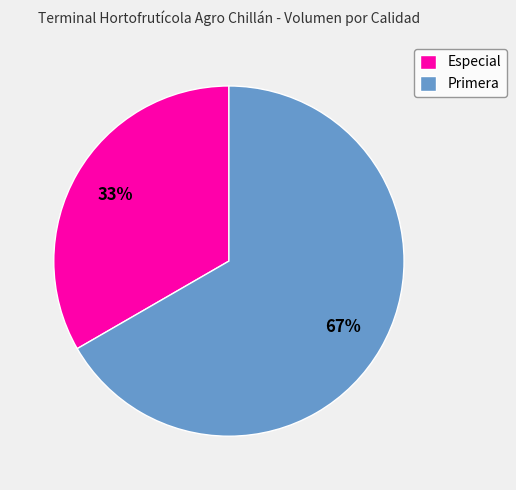

What is the ratio of the value at Primera to the value at Especial?

2.0